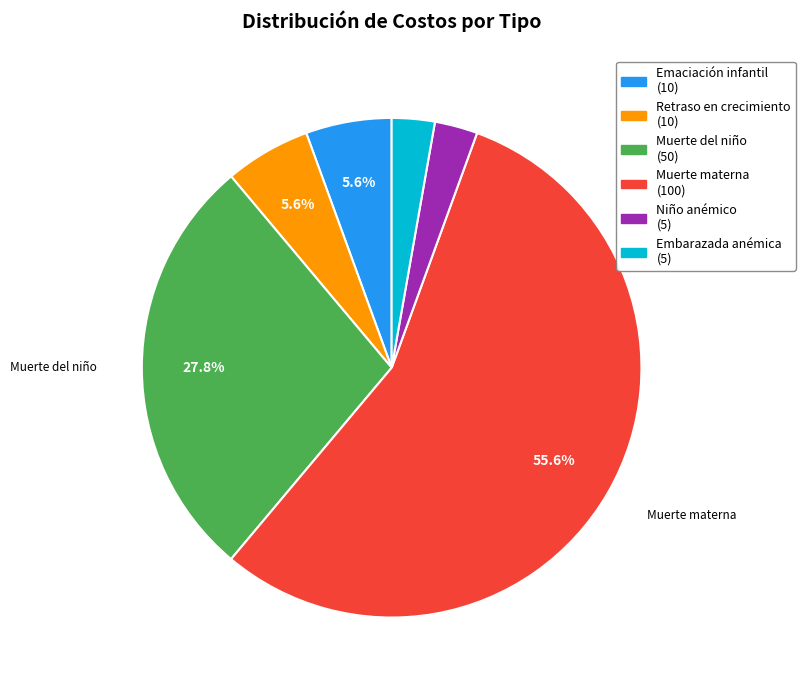

Does any single category account for the majority?

Yes